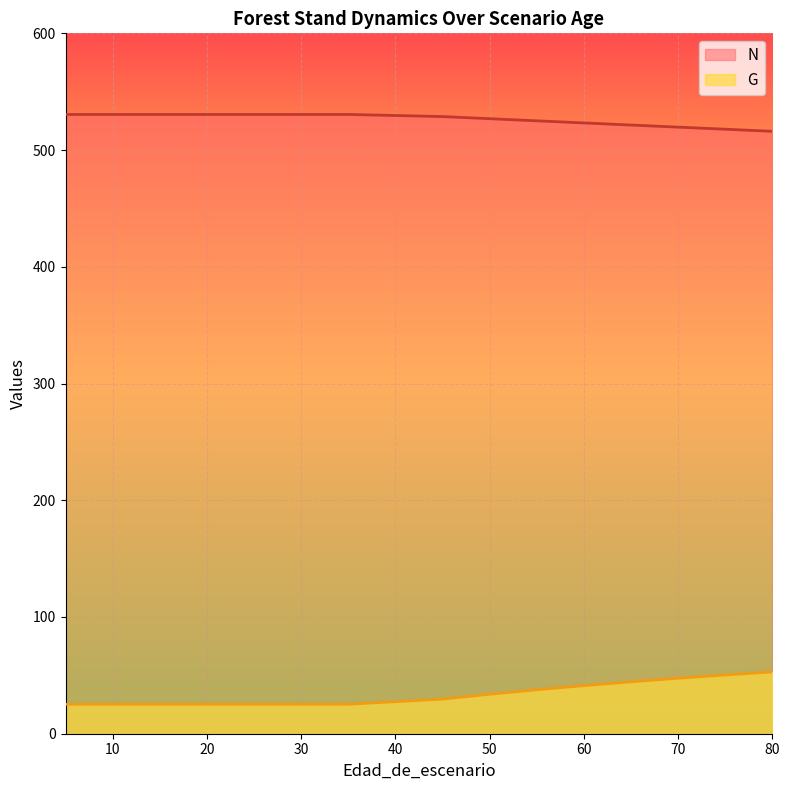

What is the value of the G point at the 10th from the left?

37.6